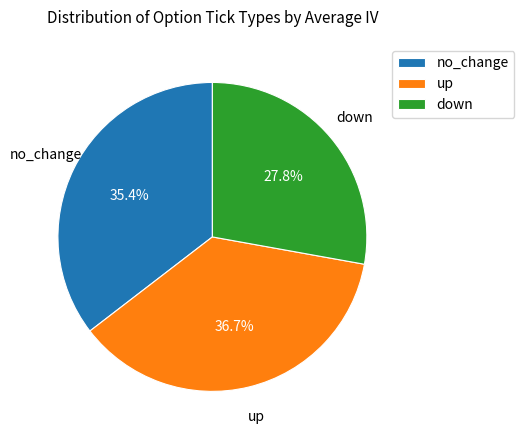

How many slices are in this pie chart?

3